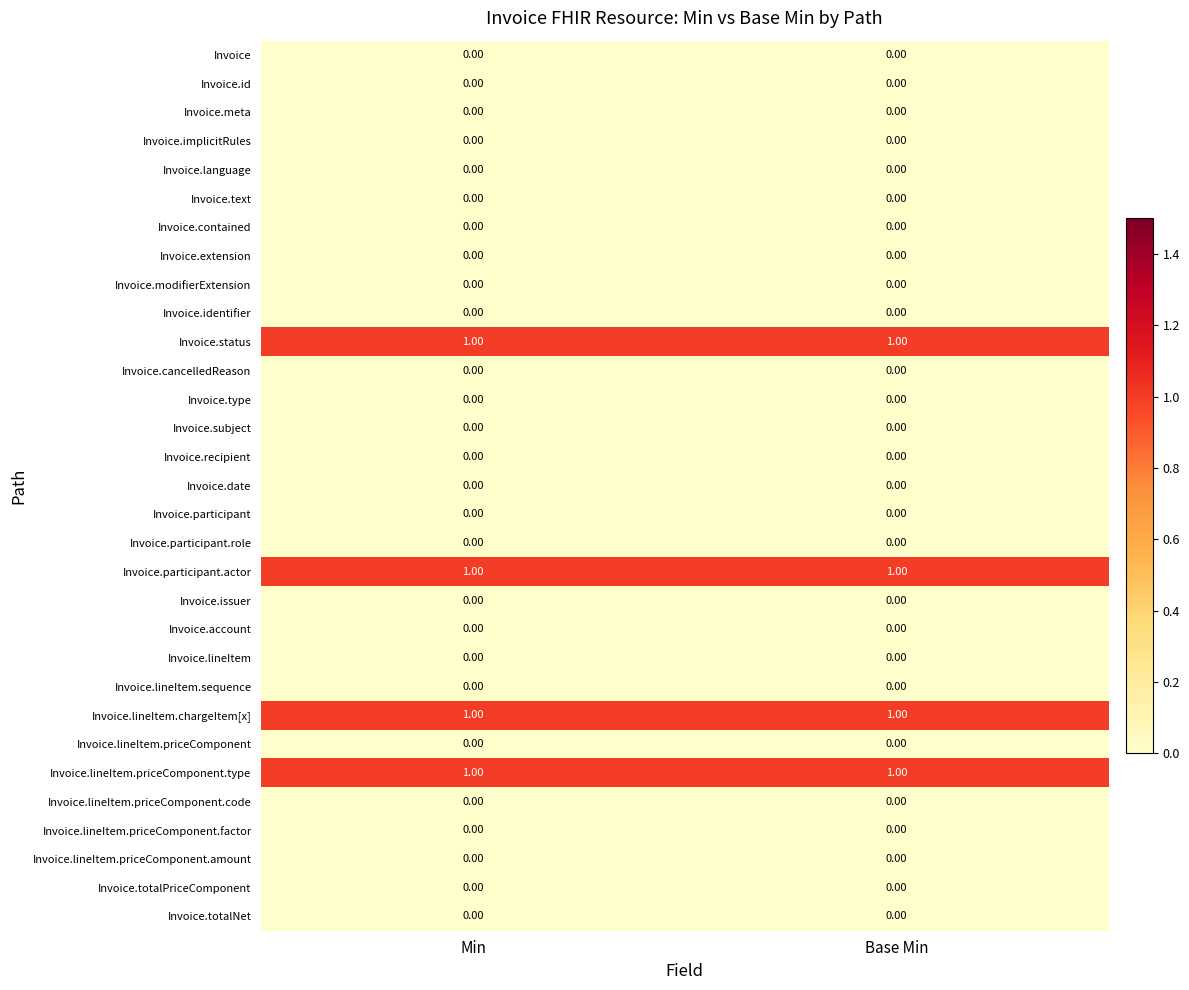

What is the total value across all series at Min?

4